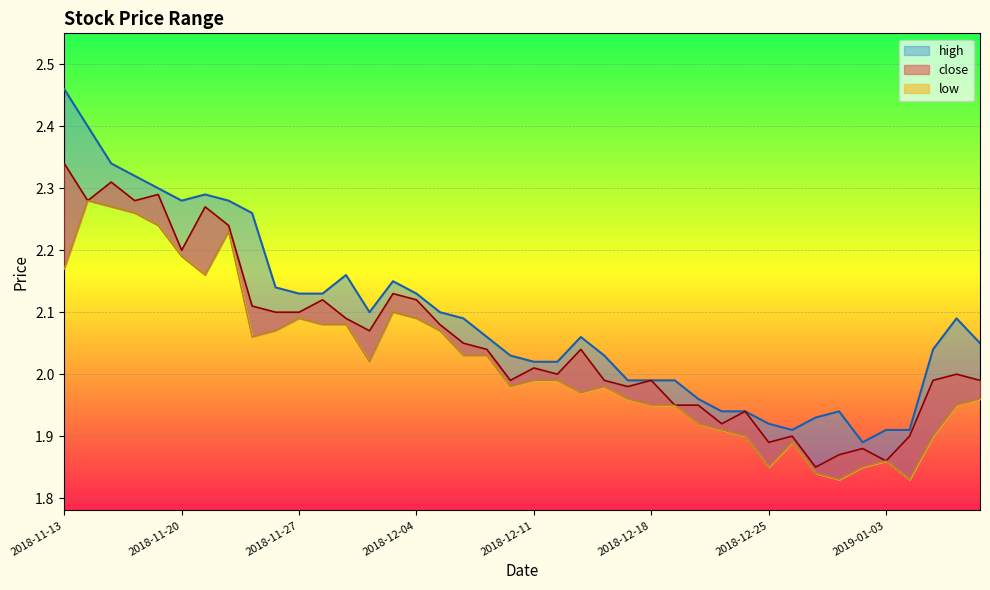

Where is the first local minimum for close?

2018-11-14